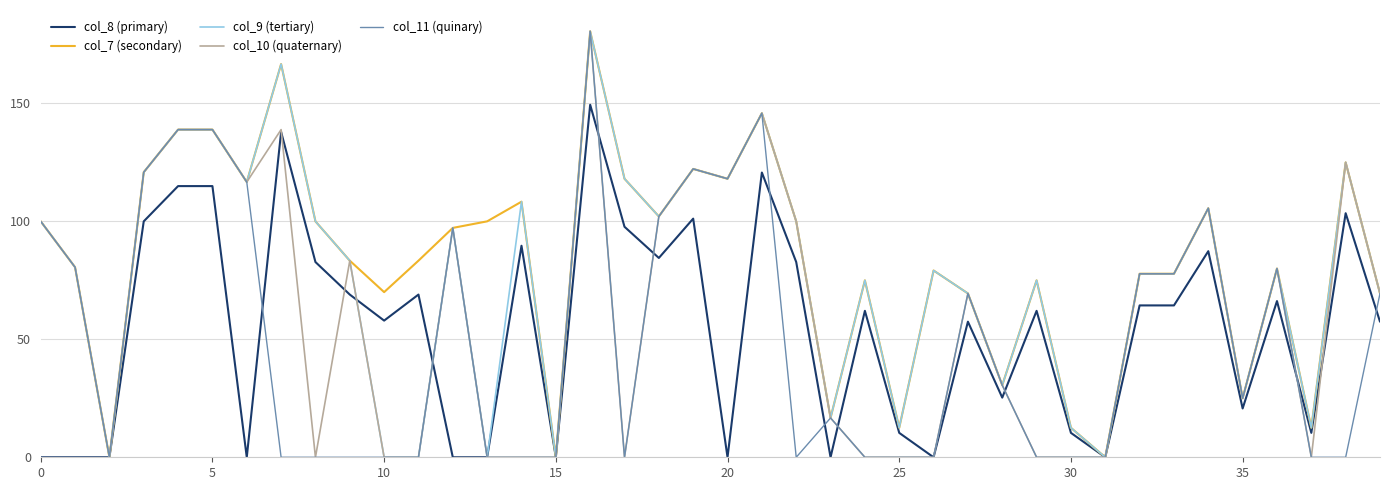

True or false: col_7 (secondary) and col_8 (primary) cross at least once.

False